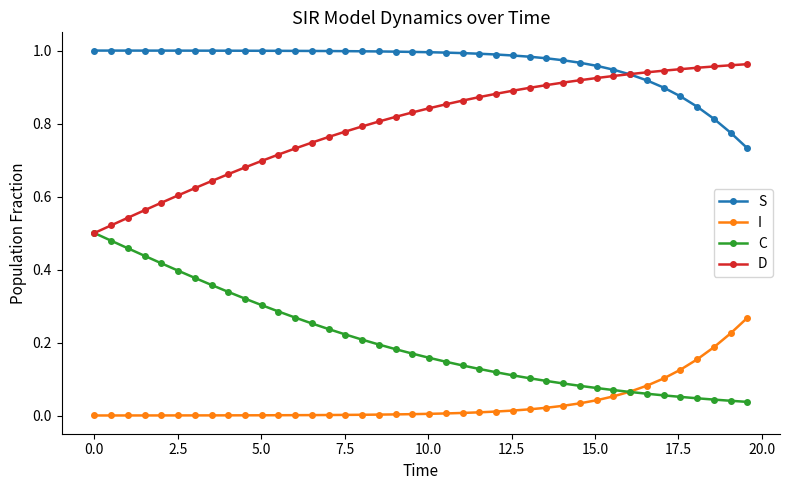

Rank the series by their average value, from lowest to highest.

I, C, D, S